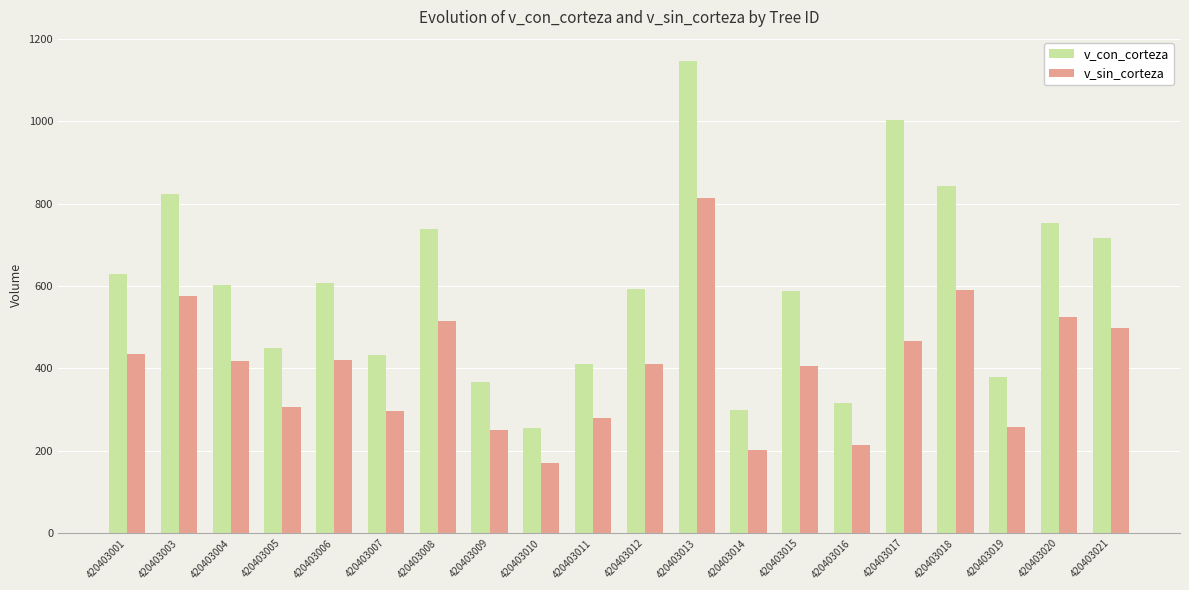

Does the chart contain stacked bars?

No